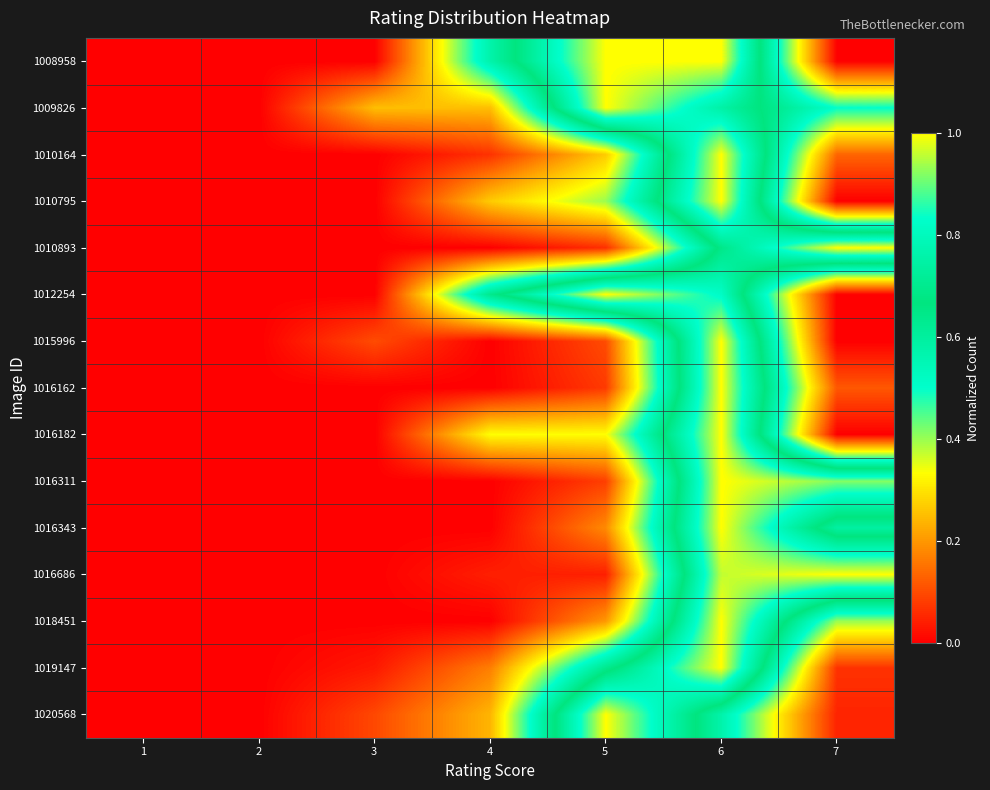

What is the maximum value shown in the chart?

1.0